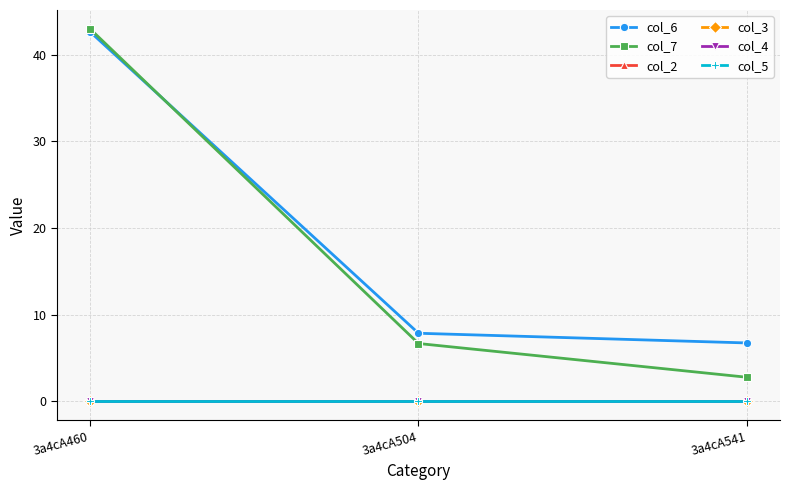

Reading right to left, what are all the values shown in this chart?

col_6: 3a4cA541=6.7	3a4cA504=7.9	3a4cA460=42.7
col_7: 3a4cA541=2.8	3a4cA504=6.7	3a4cA460=43.0
col_2: 3a4cA541=0.0	3a4cA504=0.0	3a4cA460=0.0
col_3: 3a4cA541=0.0	3a4cA504=0.0	3a4cA460=0.0
col_4: 3a4cA541=0.0	3a4cA504=0.0	3a4cA460=0.0
col_5: 3a4cA541=0.0	3a4cA504=0.0	3a4cA460=0.0